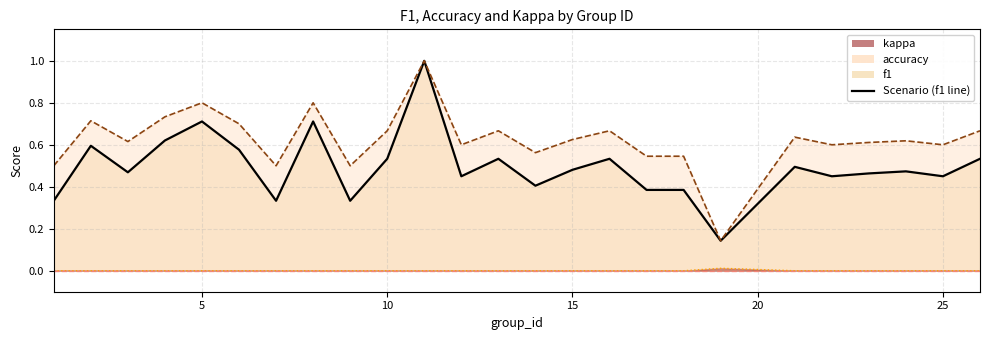

At which label is f1 closest to 0?

19